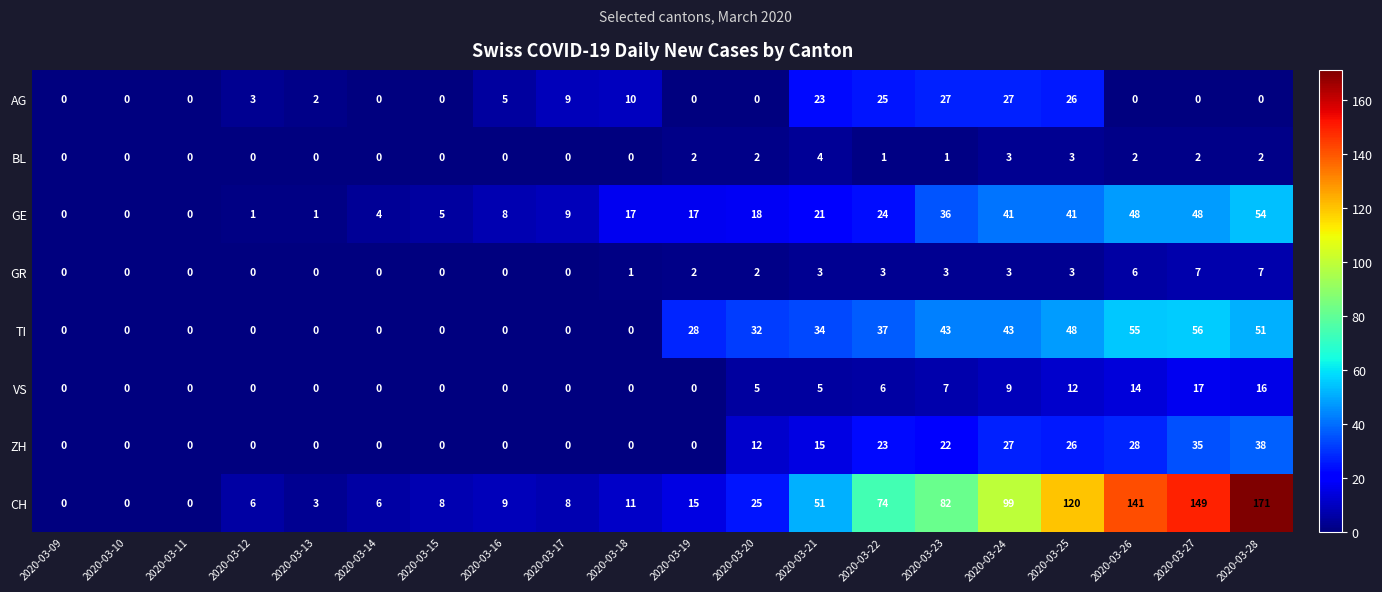

Is it true that TI equals 18 at 2020-03-28?

False